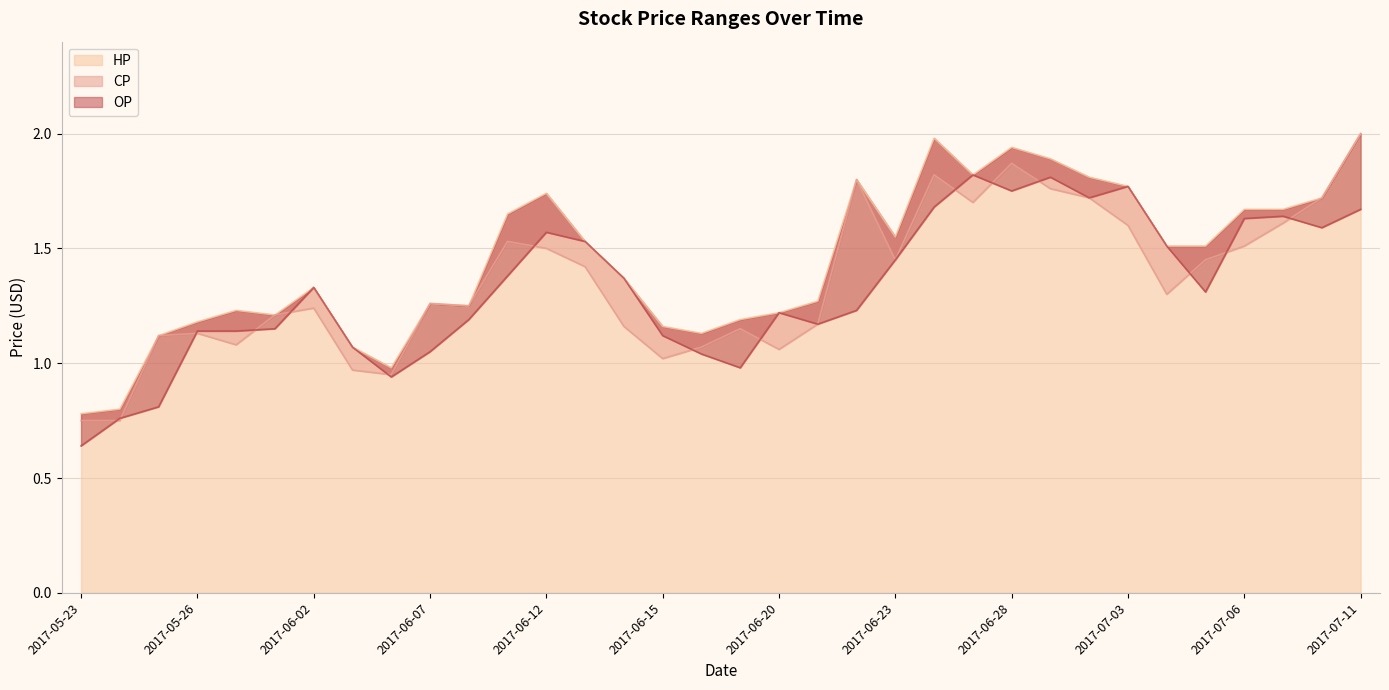

Which category has the lowest value in the CP series?

2017-05-23